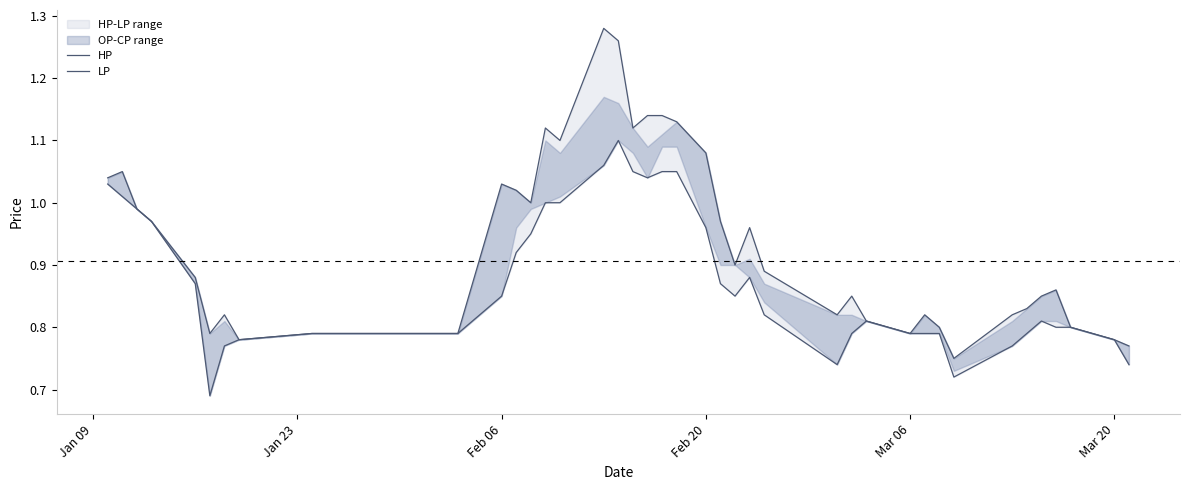

True or false: LP and HP intersect in this chart.

False